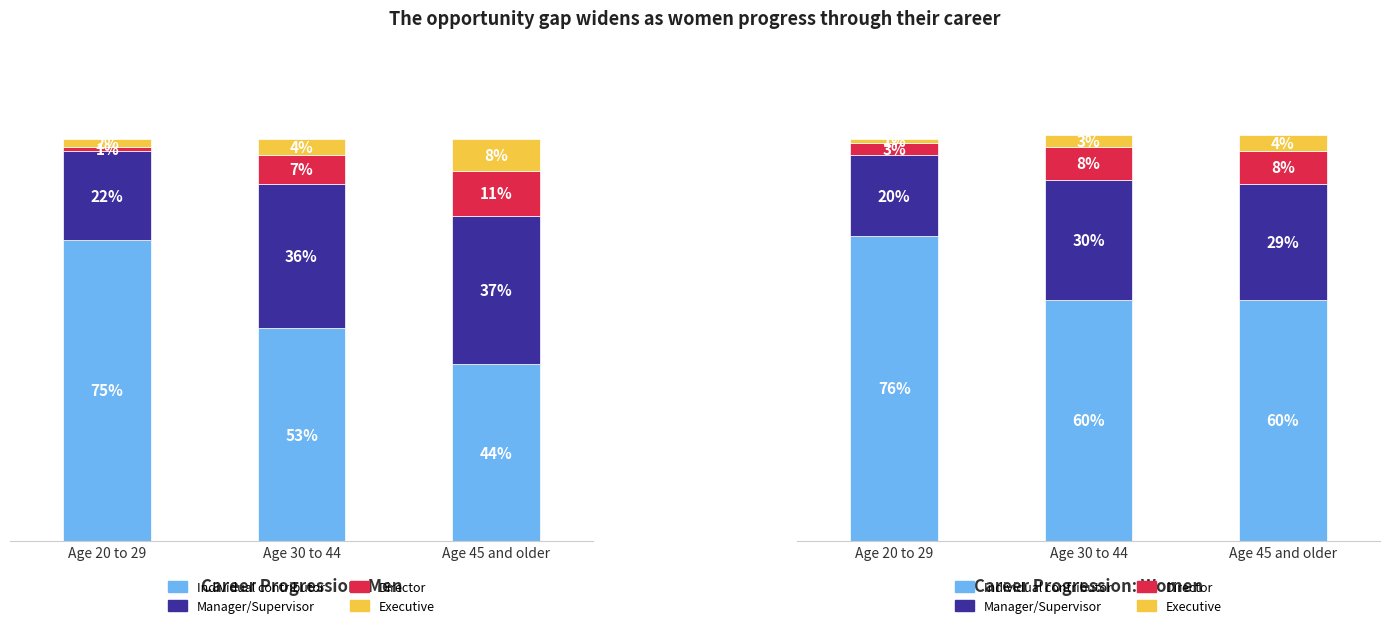

What is the label of the 3rd bar from the left?

Age 45 and older